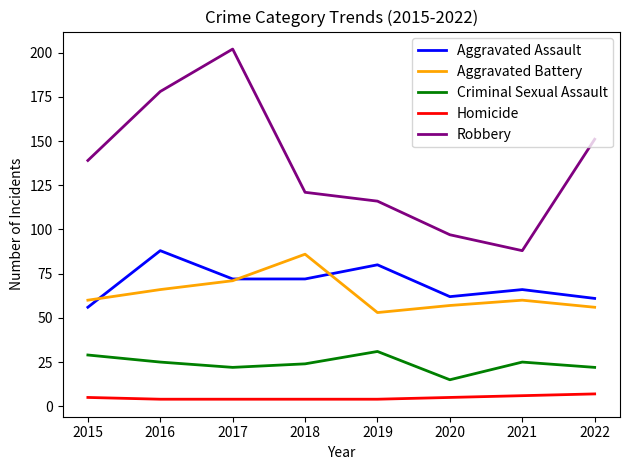

At which label is Robbery closest to 145?

2015